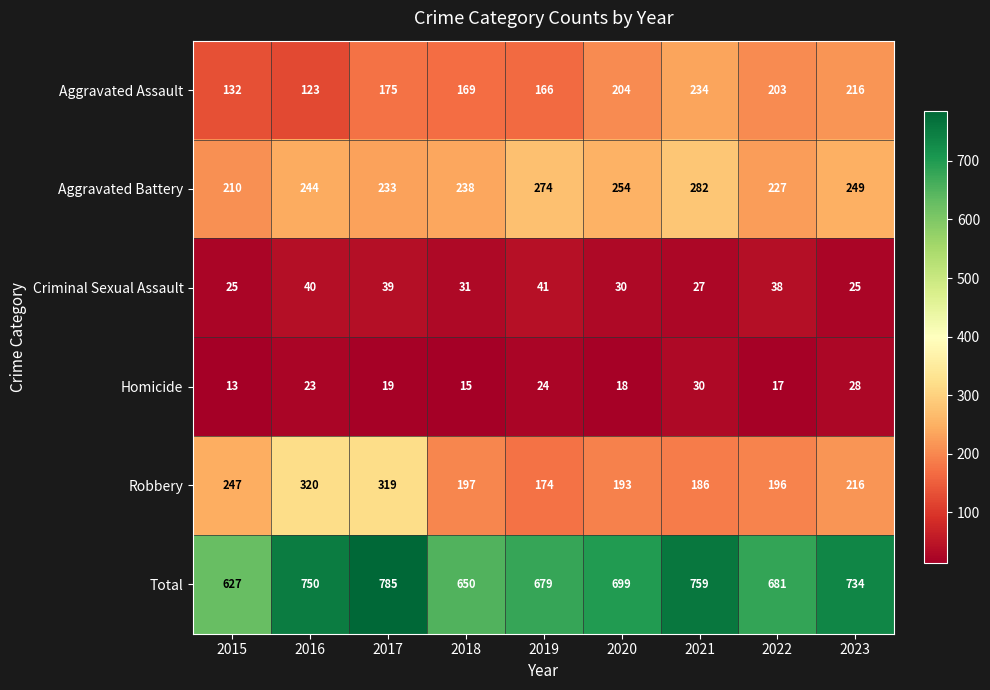

Count the number of data series in this chart.

6